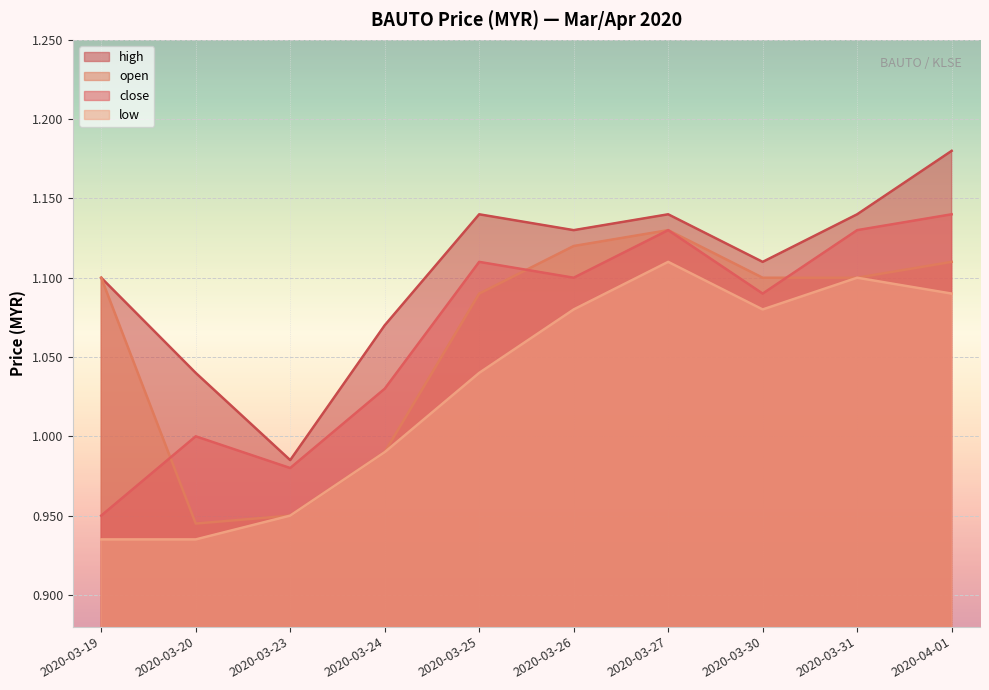

What is the label of the 5th point from the right?

2020-03-26